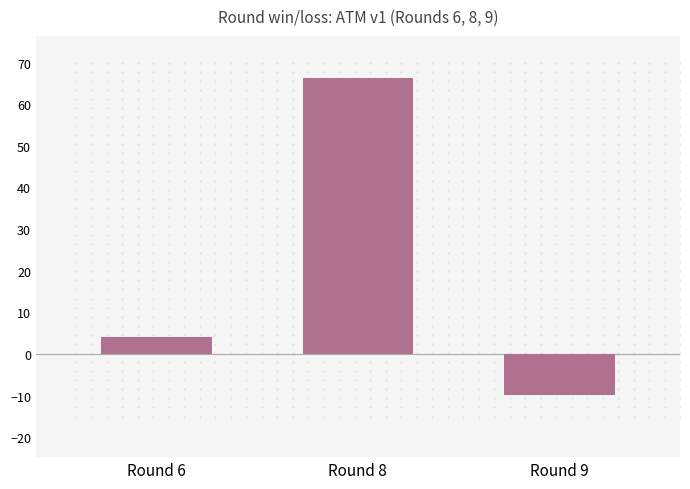

Approximately how many times larger is the value at Round 6 compared to Round 8?

0.1